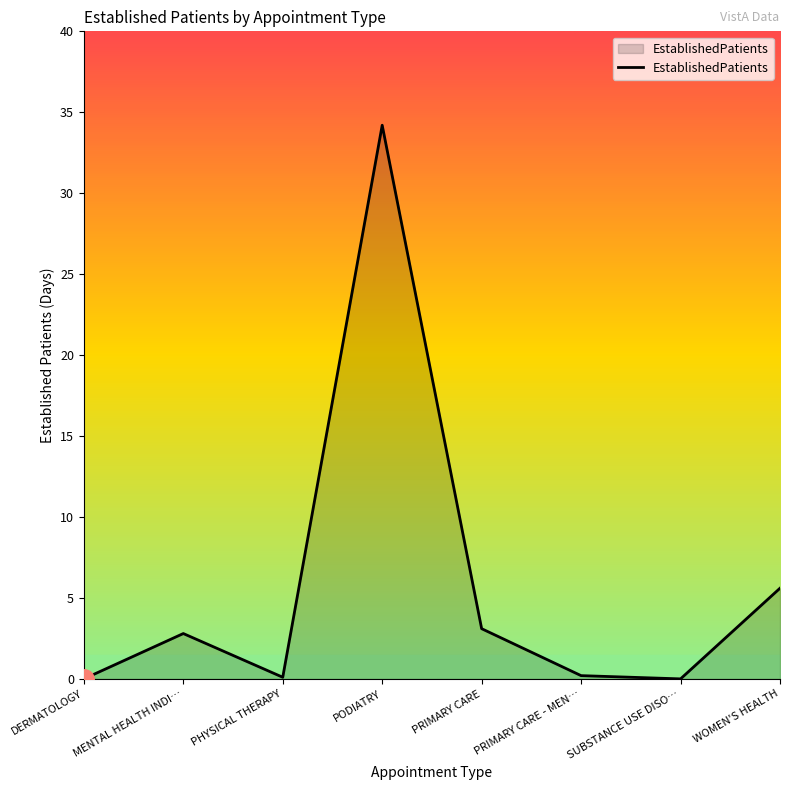

What is the sum of the values at PRIMARY CARE - MEN… and PHYSICAL THERAPY?

0.3